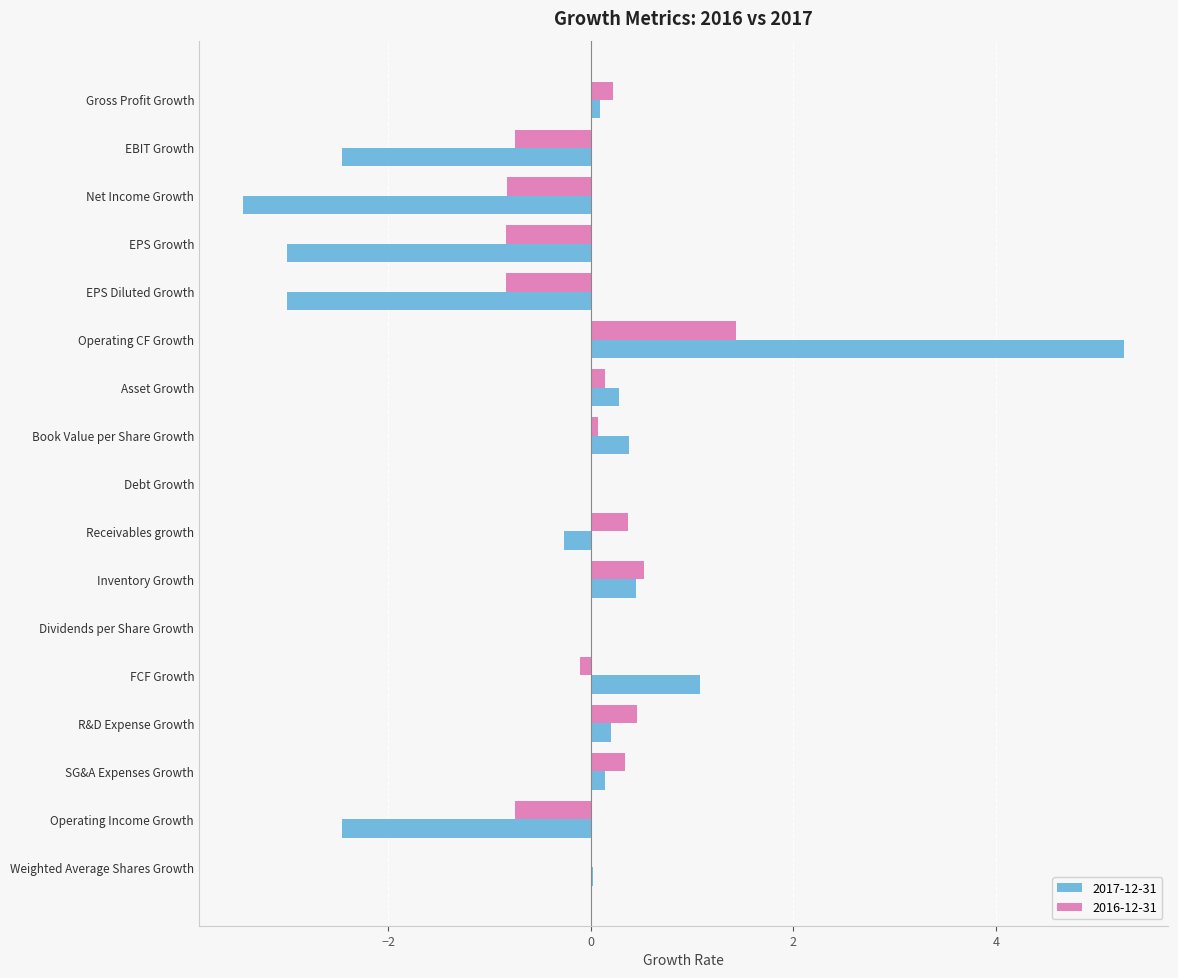

Which category has the highest value in the 2016-12-31 series?

Operating CF Growth